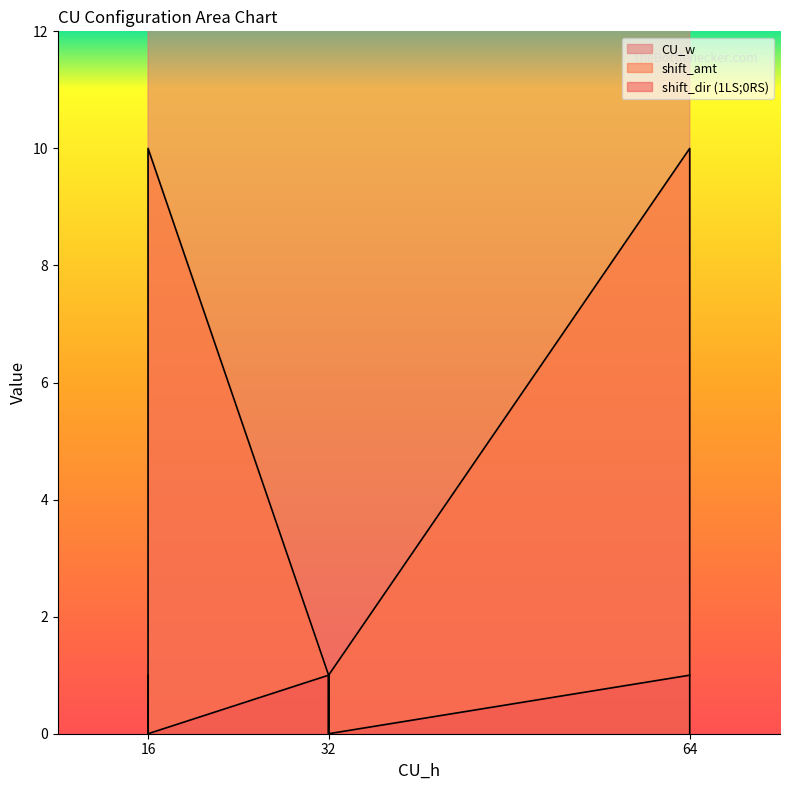

Between 32 and 16, which is larger?

32